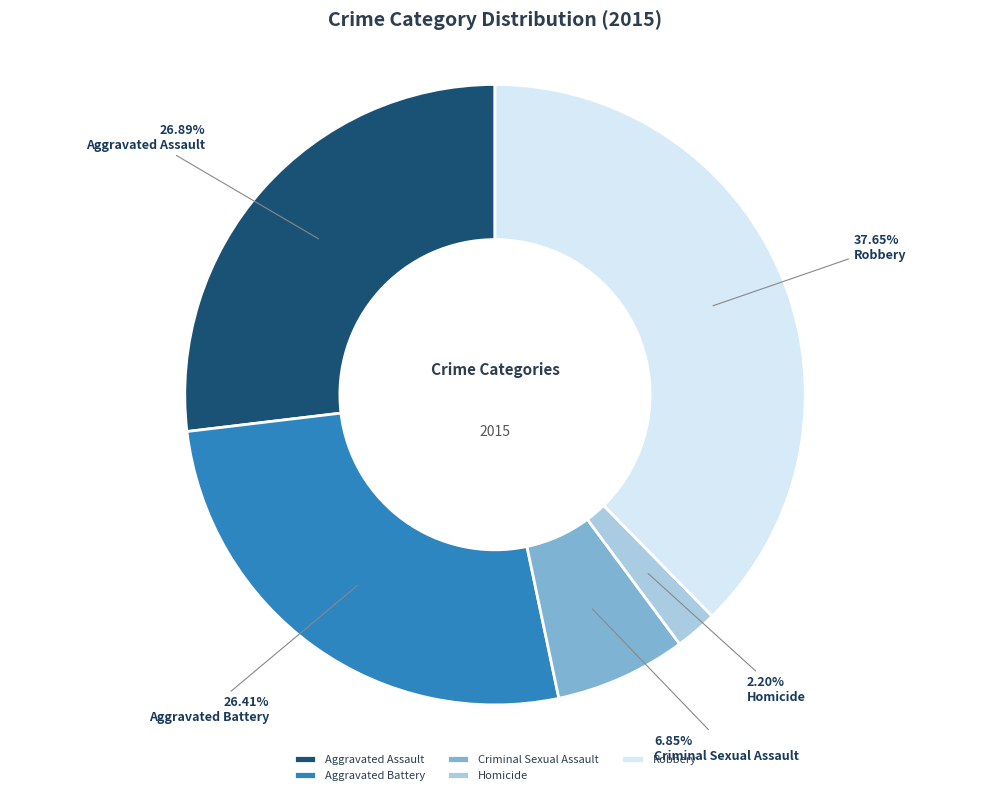

To the nearest percent, what portion does Aggravated Assault represent?

27%